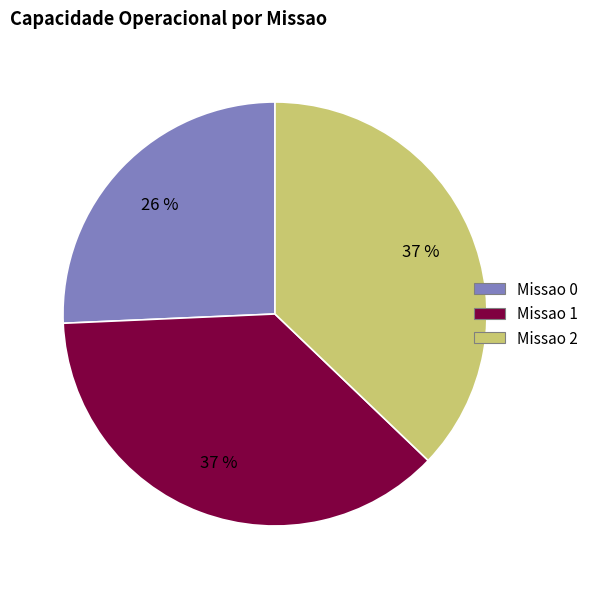

What is the ratio of the value at Missao 2 to the value at Missao 0?

1.4